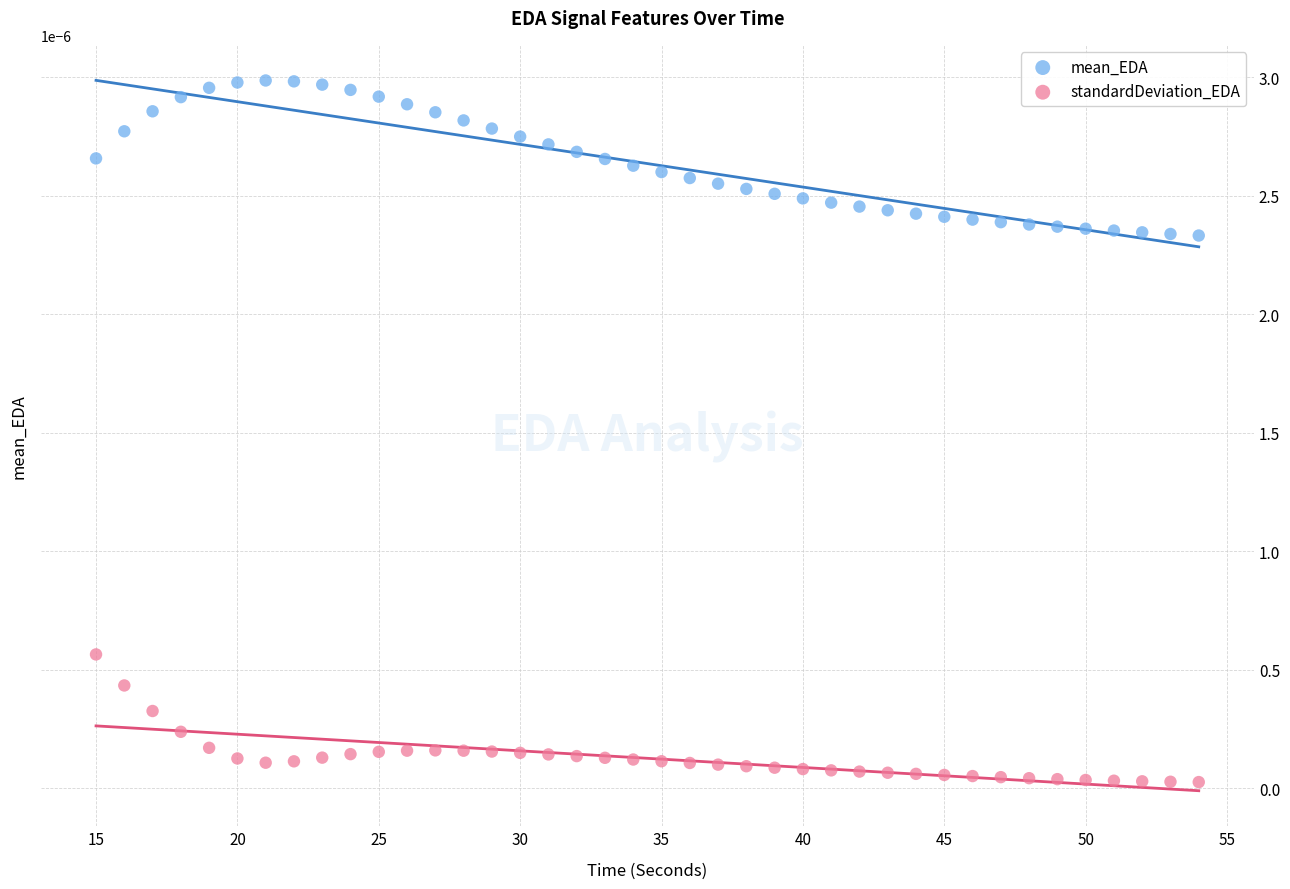

Across all data points, what is the range of X values (max minus min)?

39.0